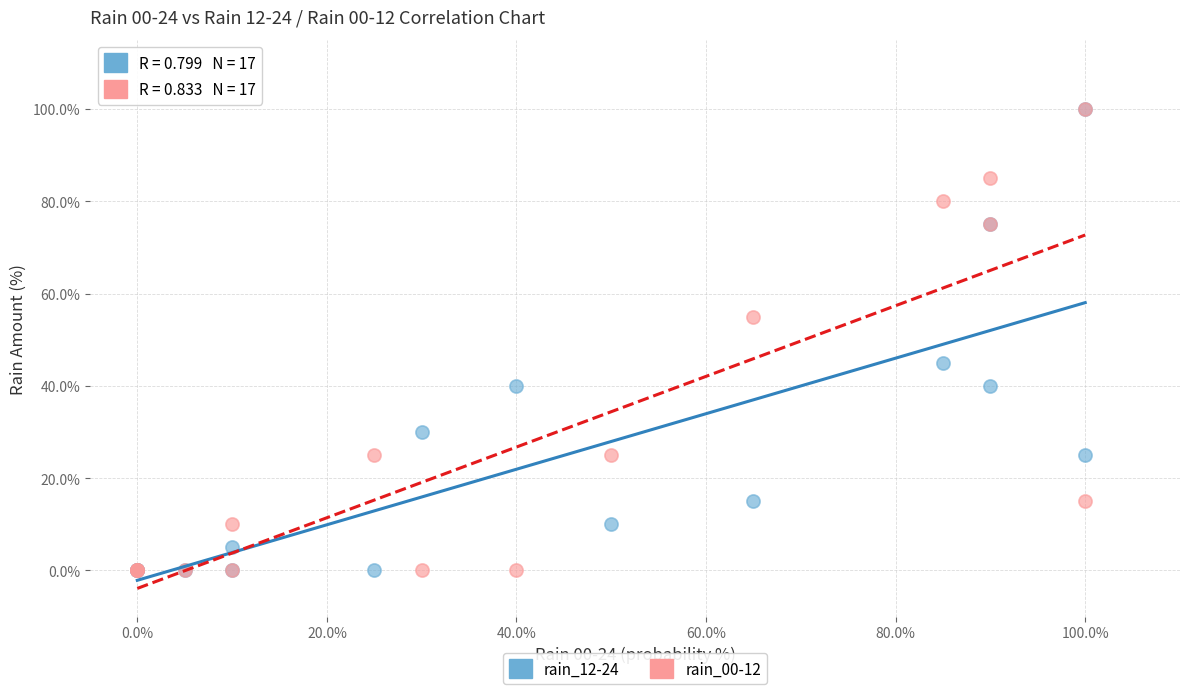

What are all the series names shown in the legend?

rain_12-24, rain_00-12